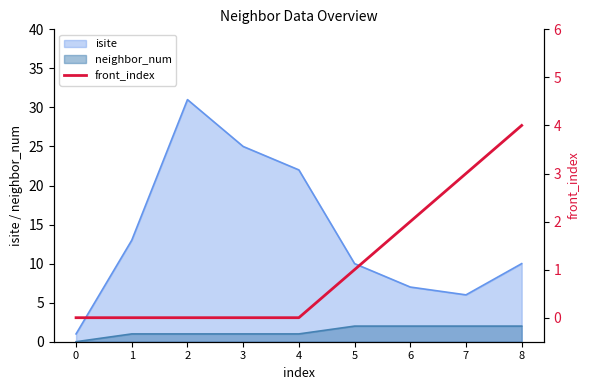

True or false: there are more than 2 points higher than both neighbors.

False